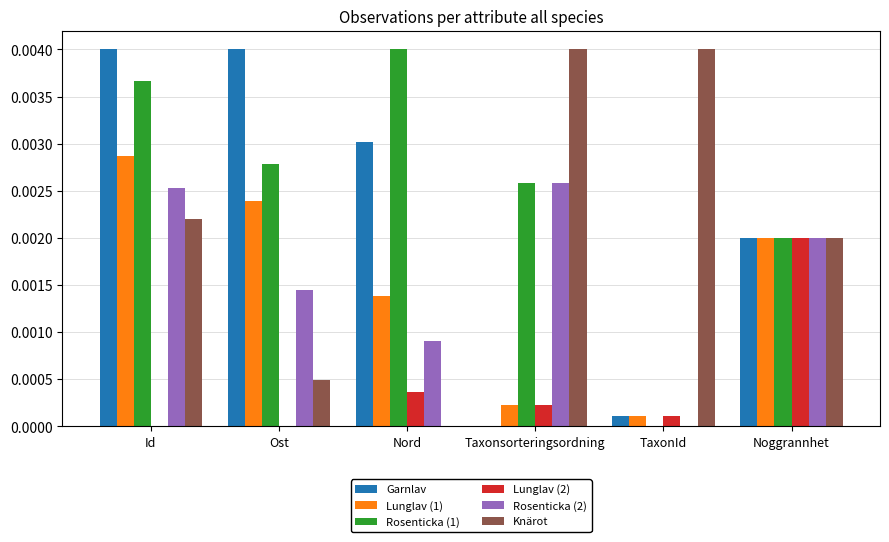

Is it true that Knärot equals 0.0 at Taxonsorteringsordning?

True